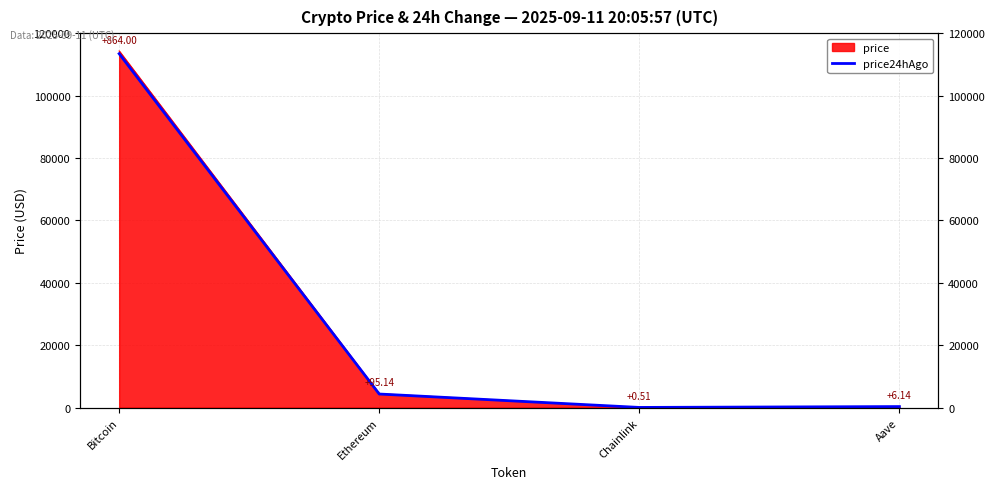

True or false: the data shows 5794.7 at Ethereum.

False